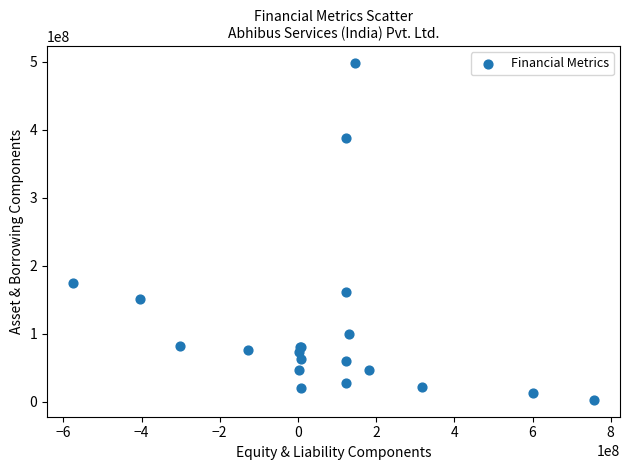

What Y value in the scatter plot is closest to 250474590?

174716477